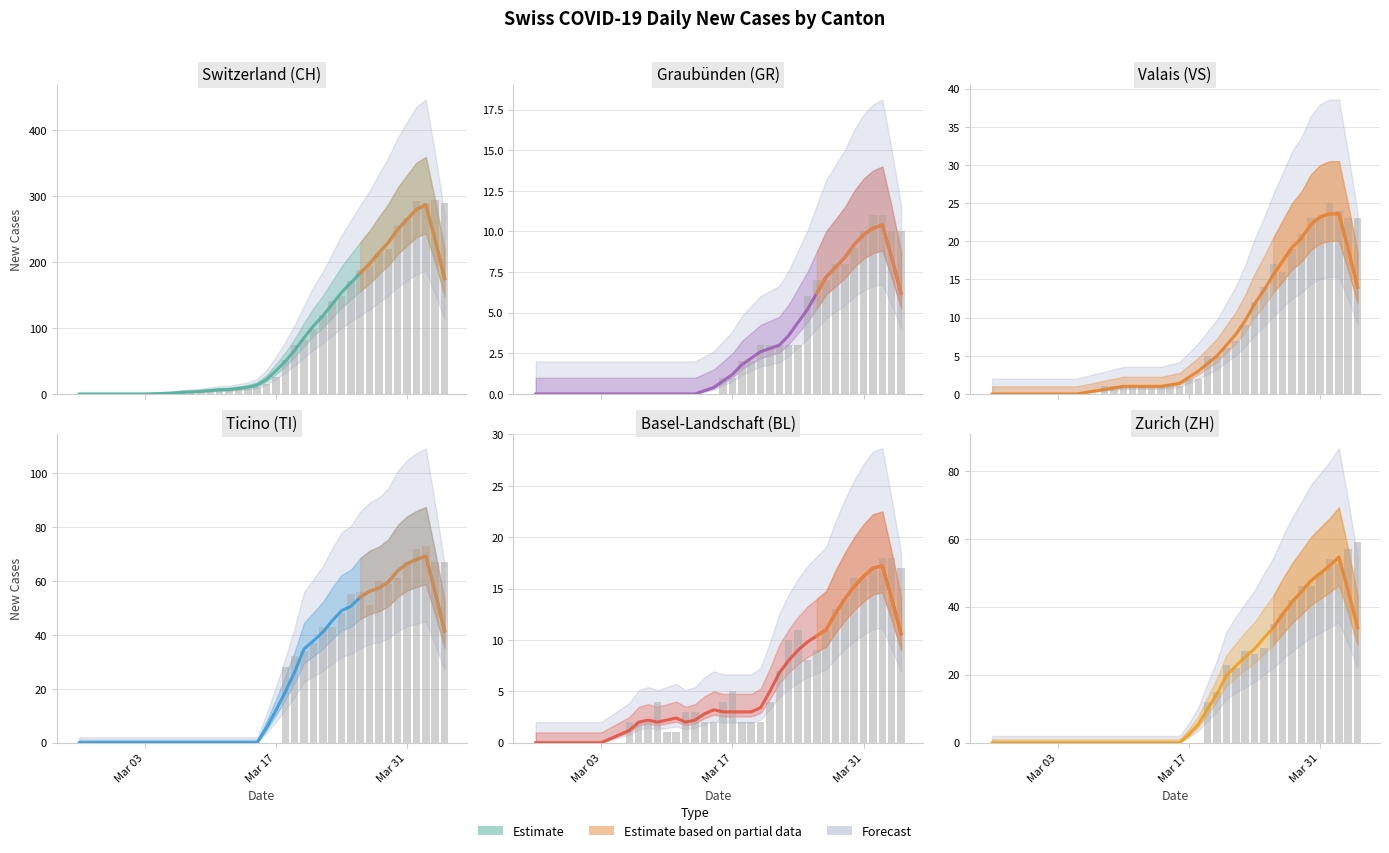

What is the difference between the maximum and minimum values in the CH series?

286.6